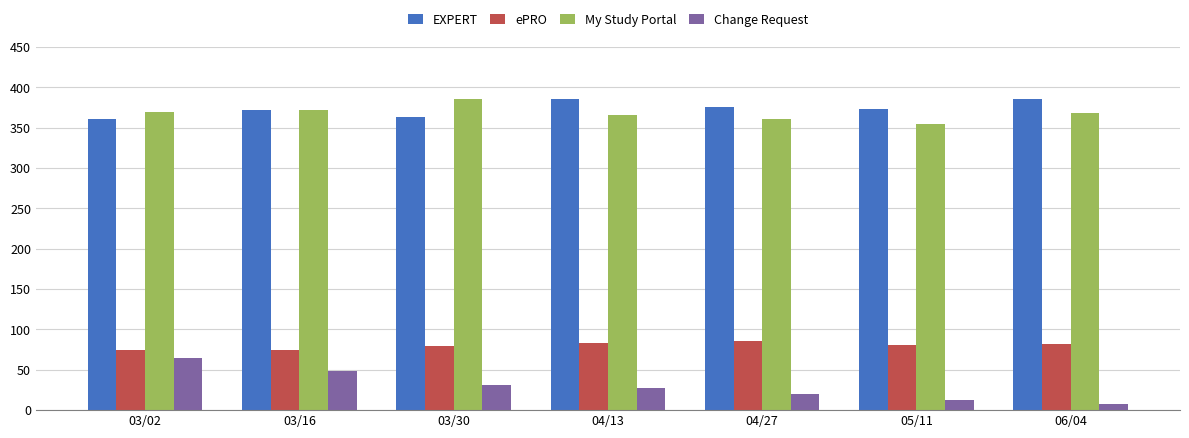

What is the value of the ePRO bar at the 1st from the left?

75